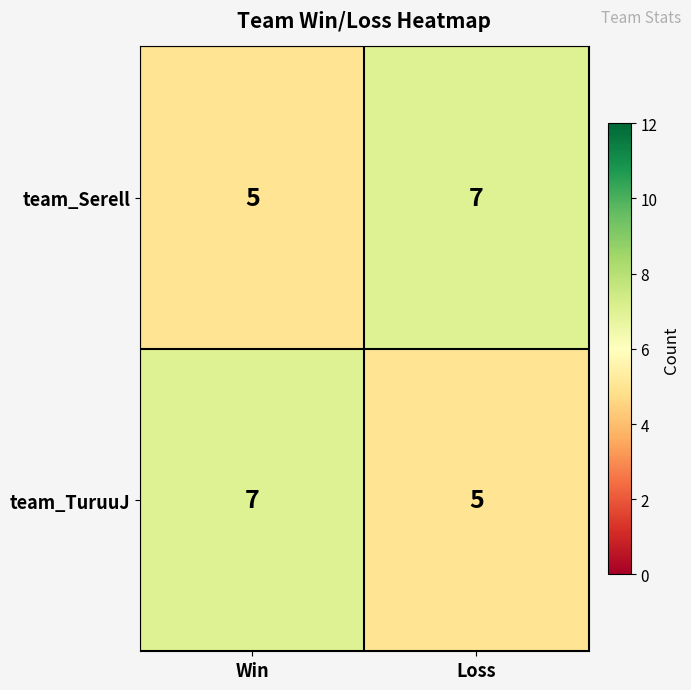

Reading right to left, what are all the values shown in this chart?

team_Serell: Loss=7	Win=5
team_TuruuJ: Loss=5	Win=7